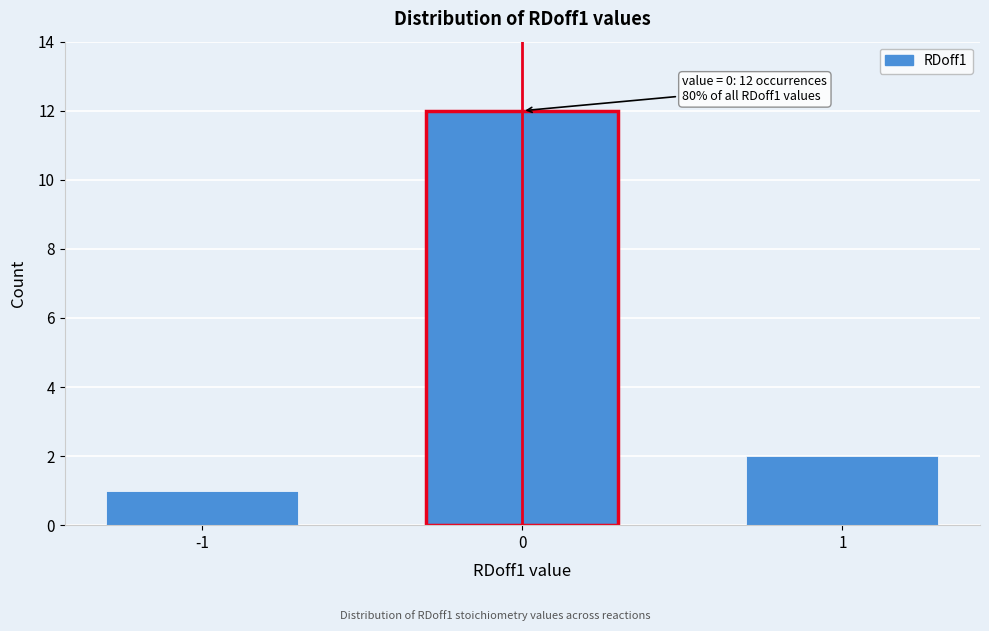

Reading right to left, list all the values displayed in this chart.

1=2	0=12	-1=1